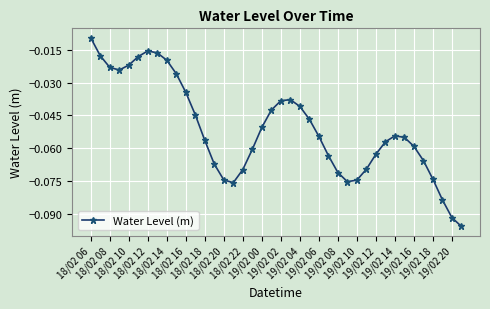

How many lines are shown in the chart?

1